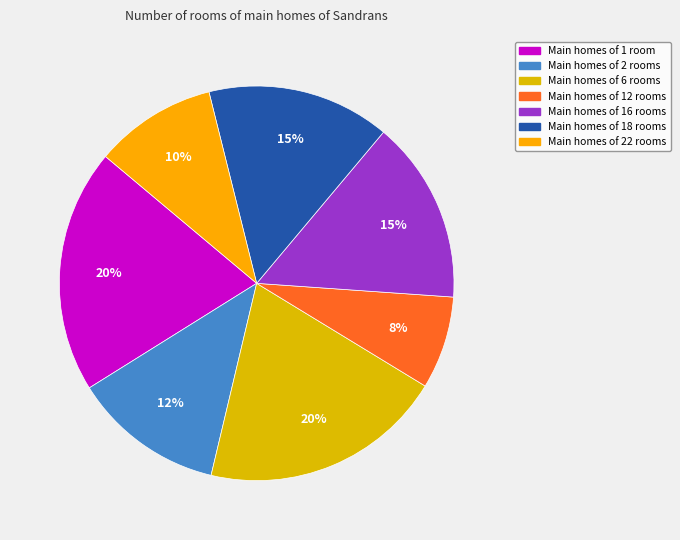

How many segments does this pie chart have?

7